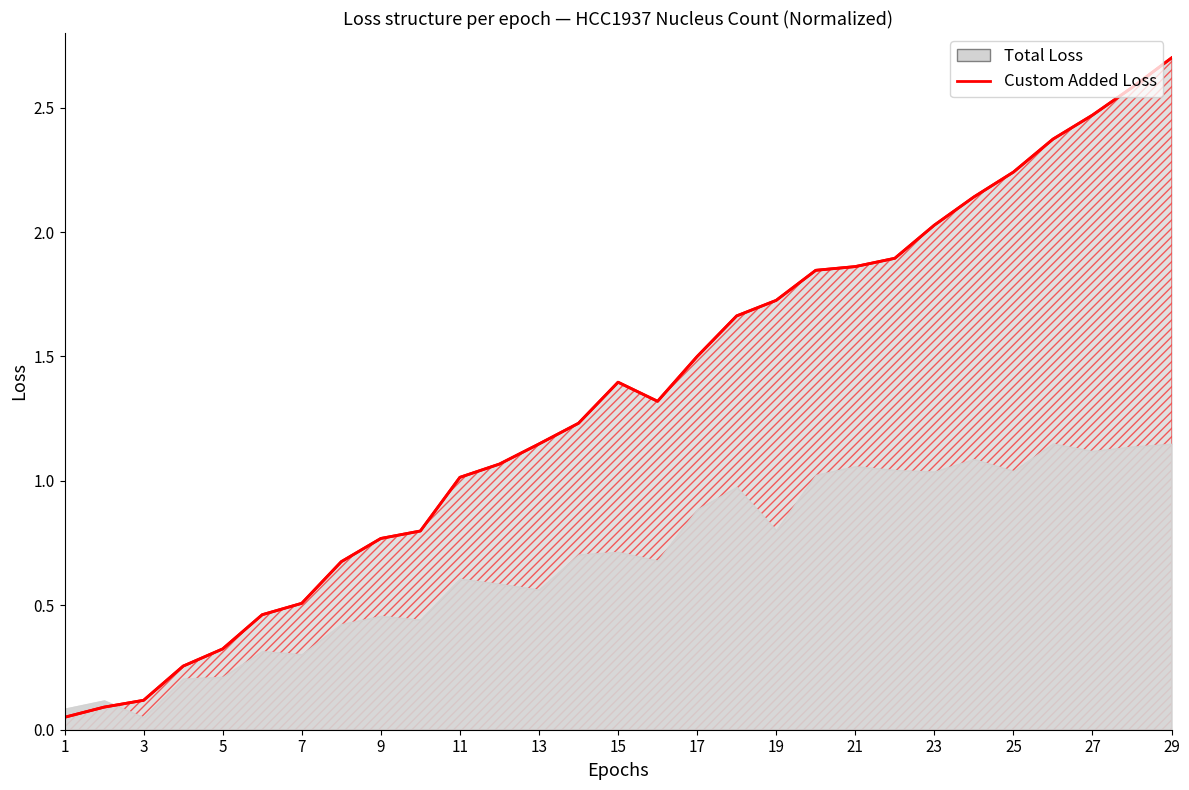

True or false: Custom Added Loss and Total Loss intersect in this chart.

False